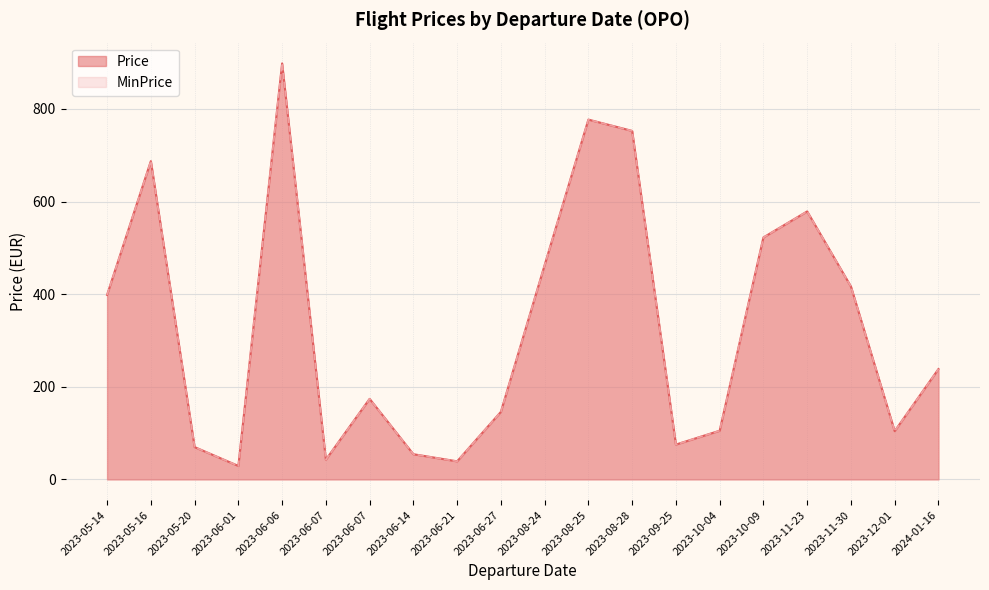

Read the Price value at 2024-01-16.

238.2